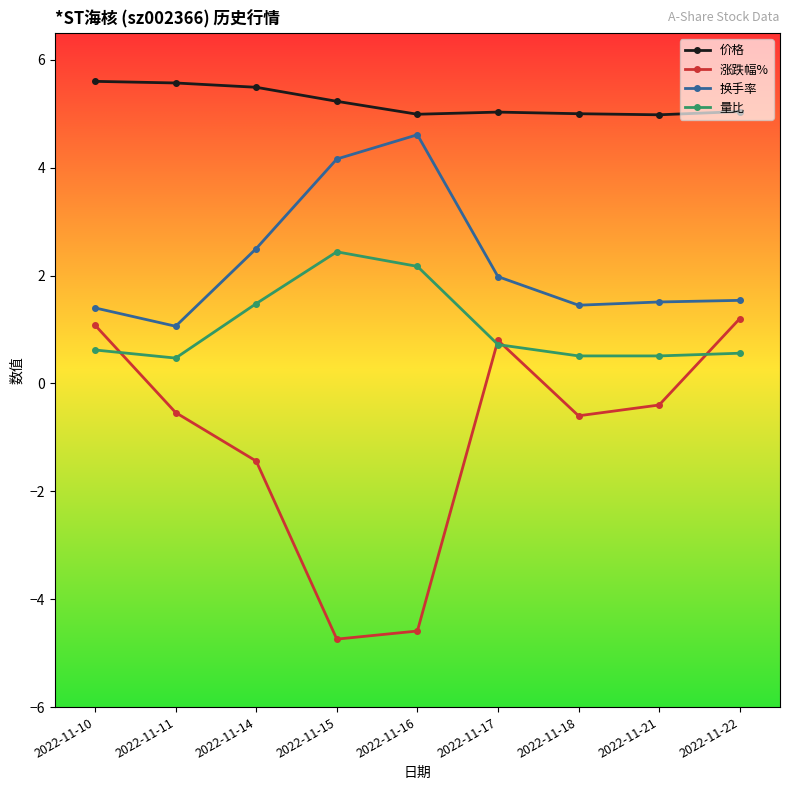

At which category does 量比 reach its first local peak?

2022-11-15